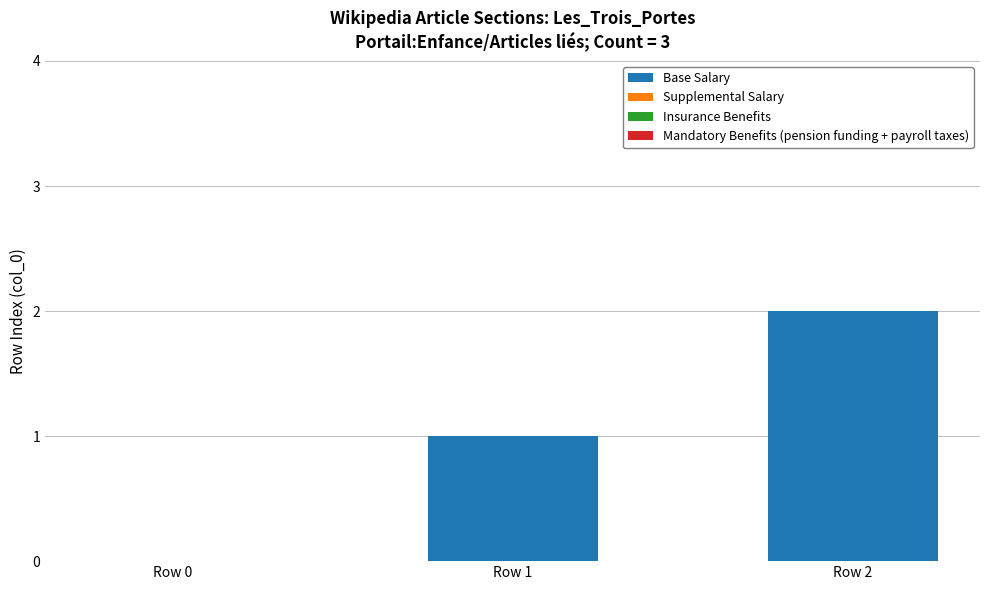

How many data points does each series have?

3